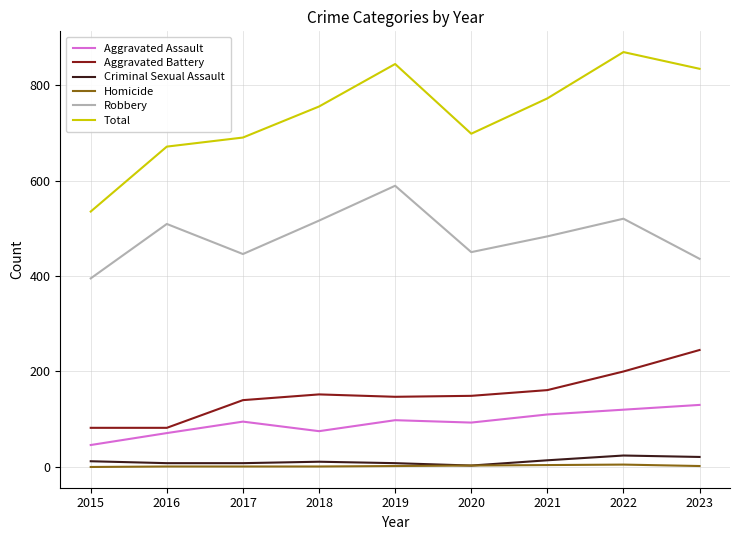

True or false: Criminal Sexual Assault has a value of 11 at 2018.

True